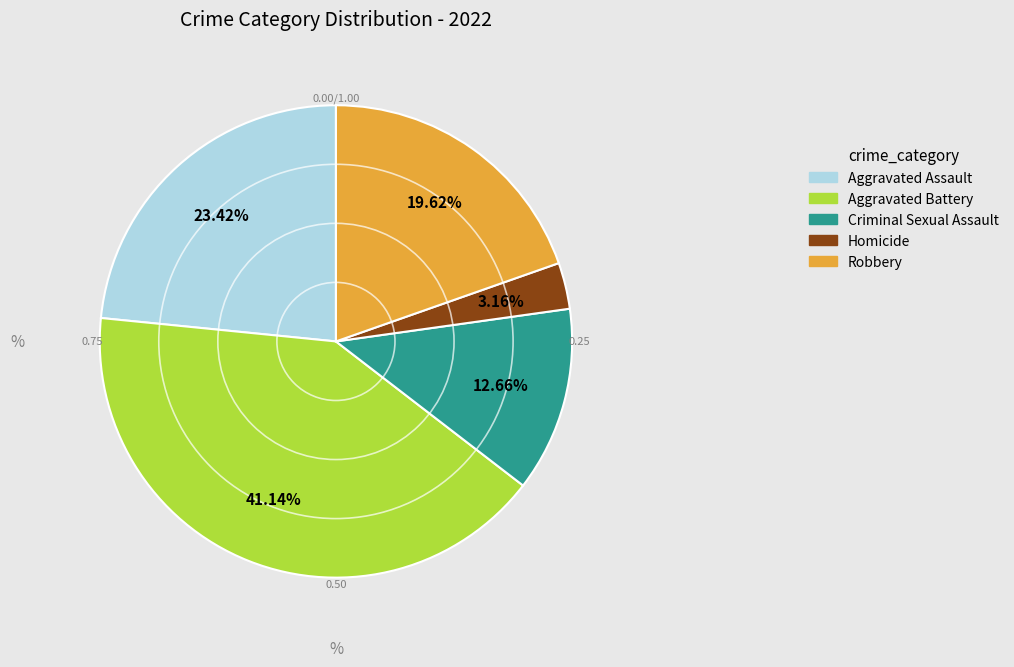

To the nearest percent, what is the average slice percentage?

20%